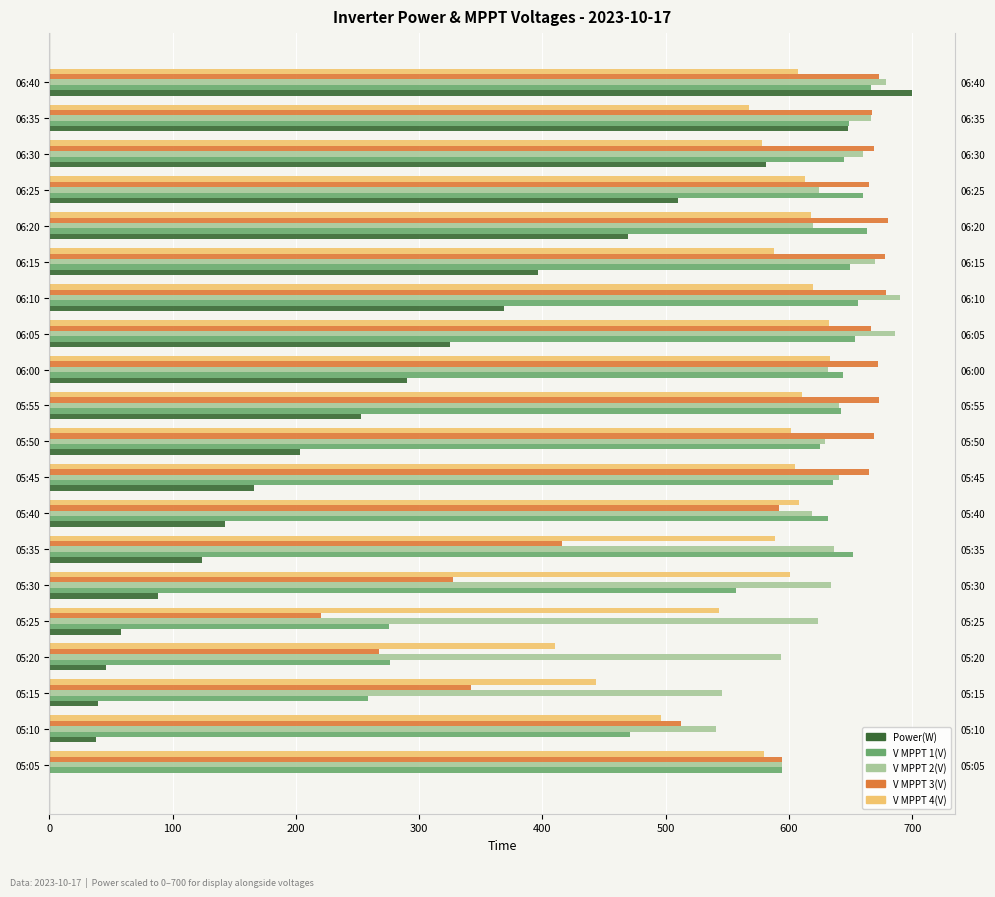

Which series has the largest total across all categories?

V MPPT 2(V)